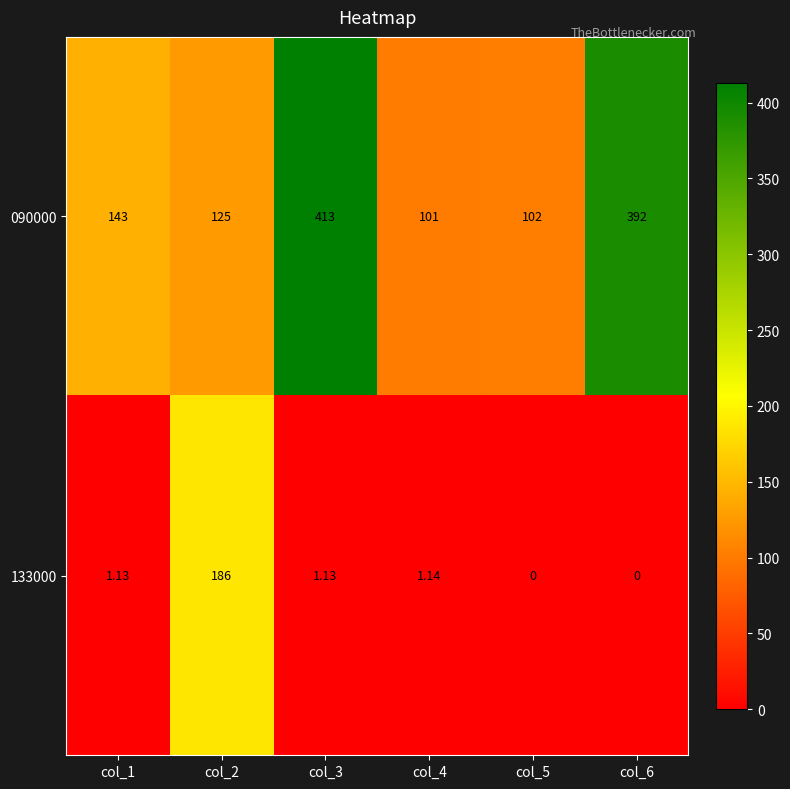

Is the value of 090000 at col_2 greater than the value of 133000 at col_4?

Yes